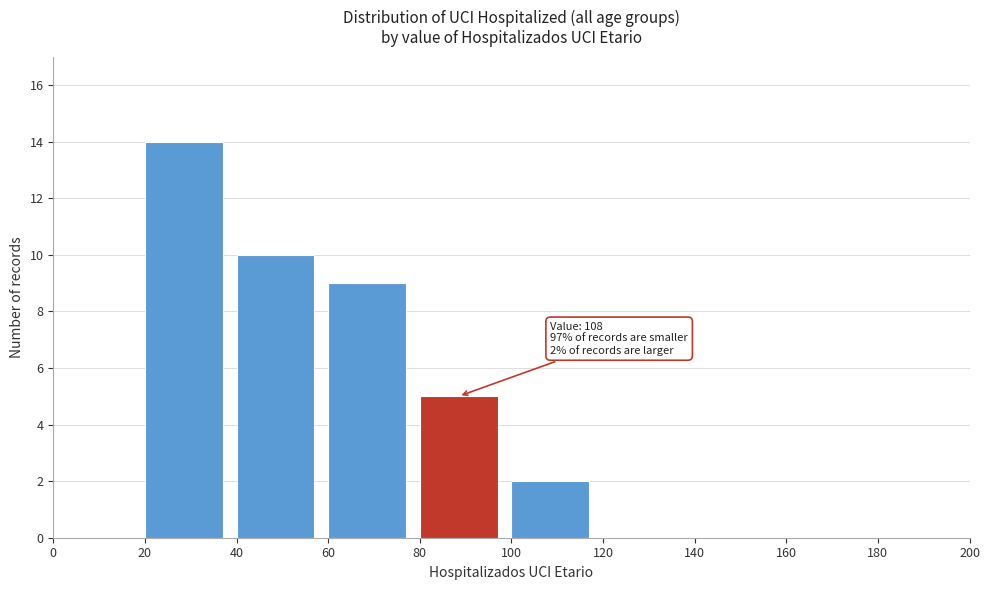

Which range on the x-axis has the tallest bar?

20 to 40